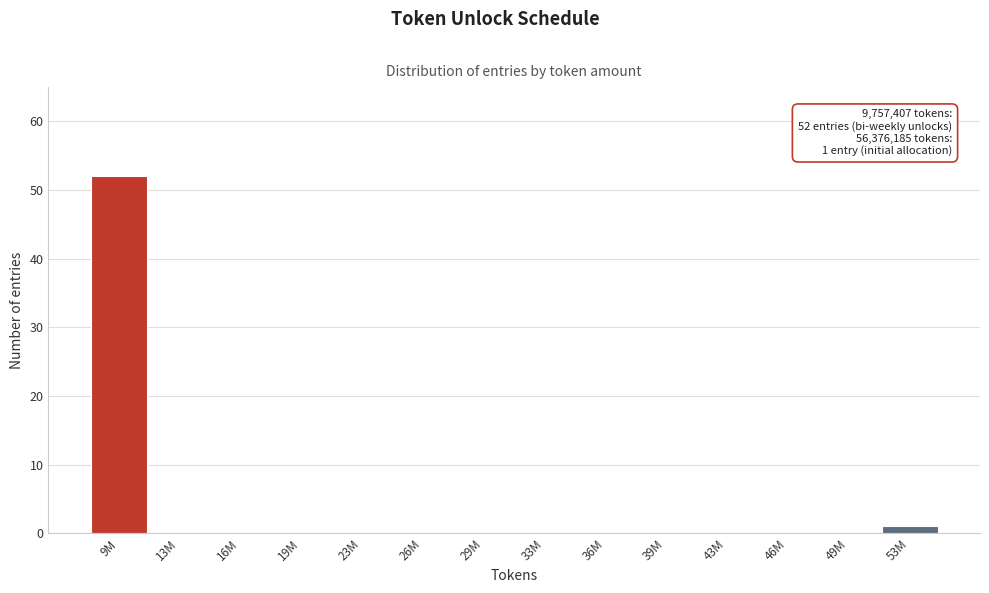

Reading left to right, transcribe all the data shown in this chart.

9M=52	13M=0	16M=0	19M=0	23M=0	26M=0	29M=0	33M=0	36M=0	39M=0	43M=0	46M=0	49M=0	53M=1